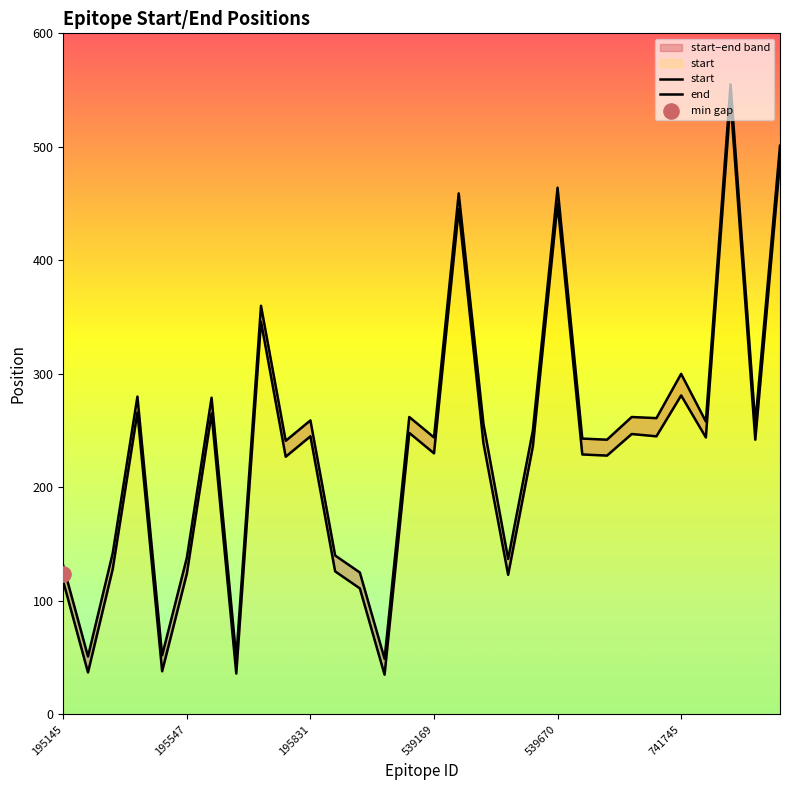

Which series has the largest total across all categories?

end